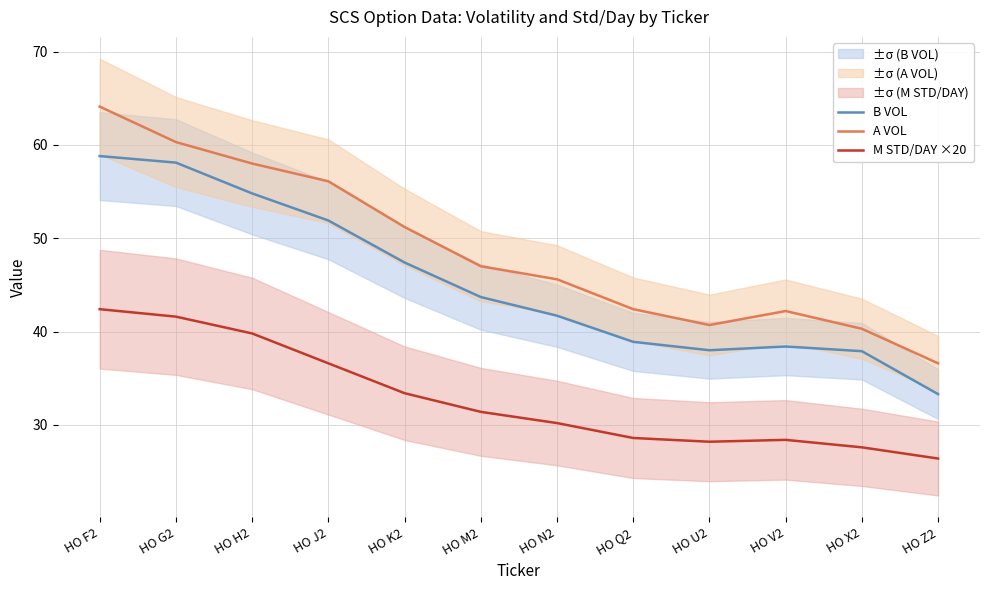

Which series has the largest total across all categories?

A VOL